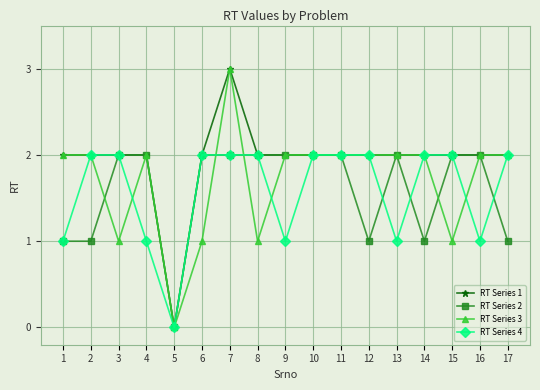

True or false: RT Series 1 has a value of 1 at 17.

False